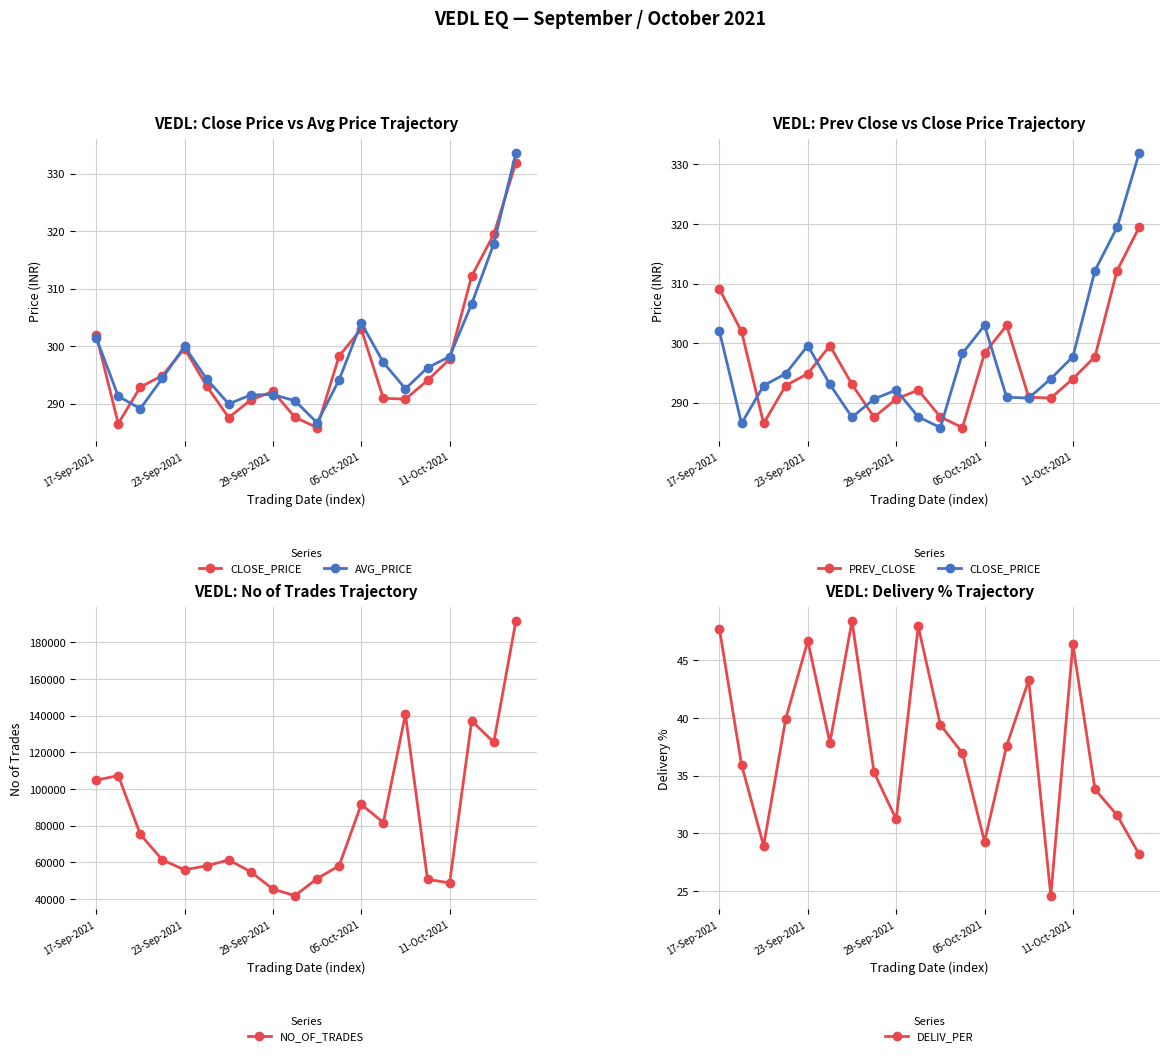

How many interior local valleys does the NO_OF_TRADES series have?

5